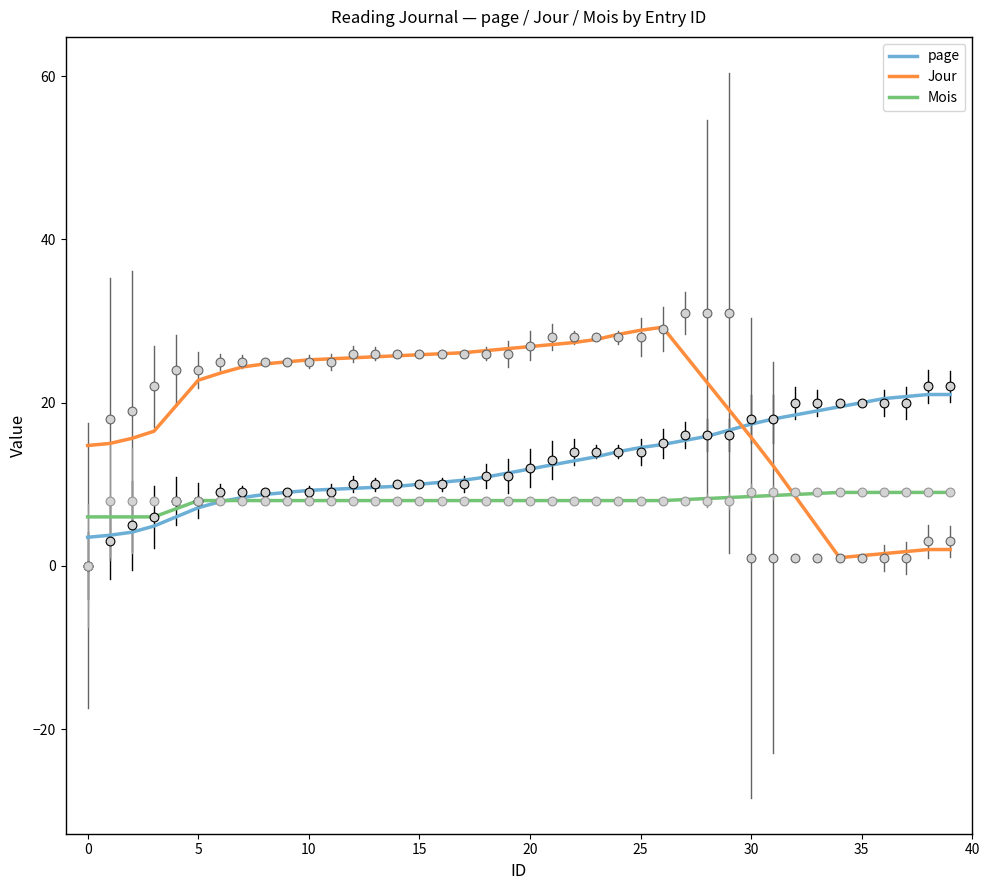

What are all the series names shown in the legend?

page, Jour, Mois